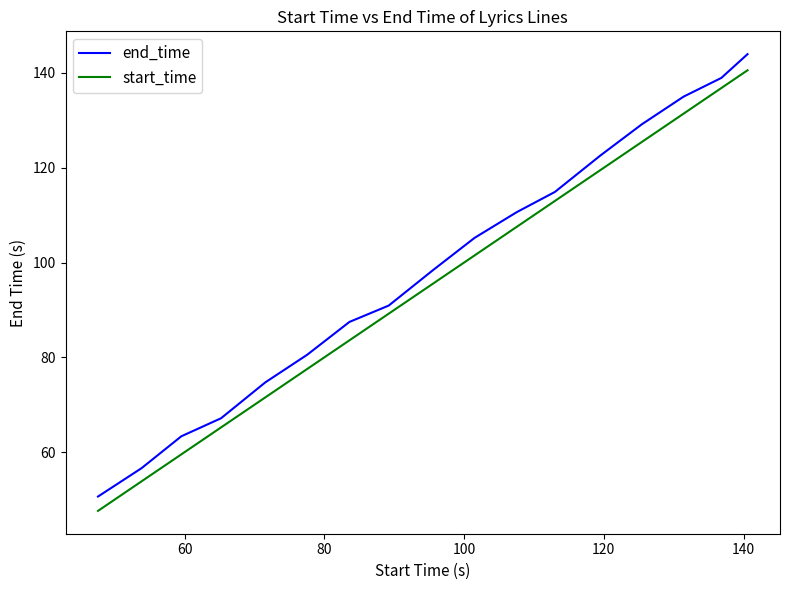

What is the average value of the start_time series?

95.3